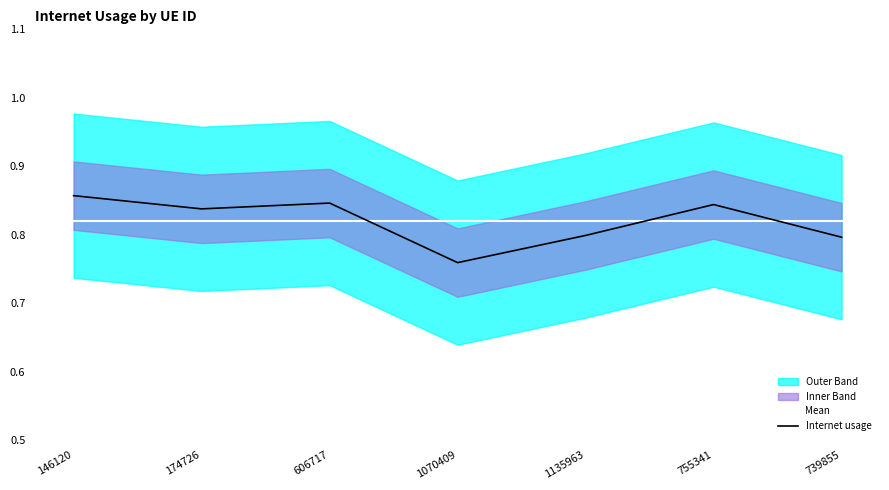

Is it true that Internet usage equals 0.5 at 739855?

False